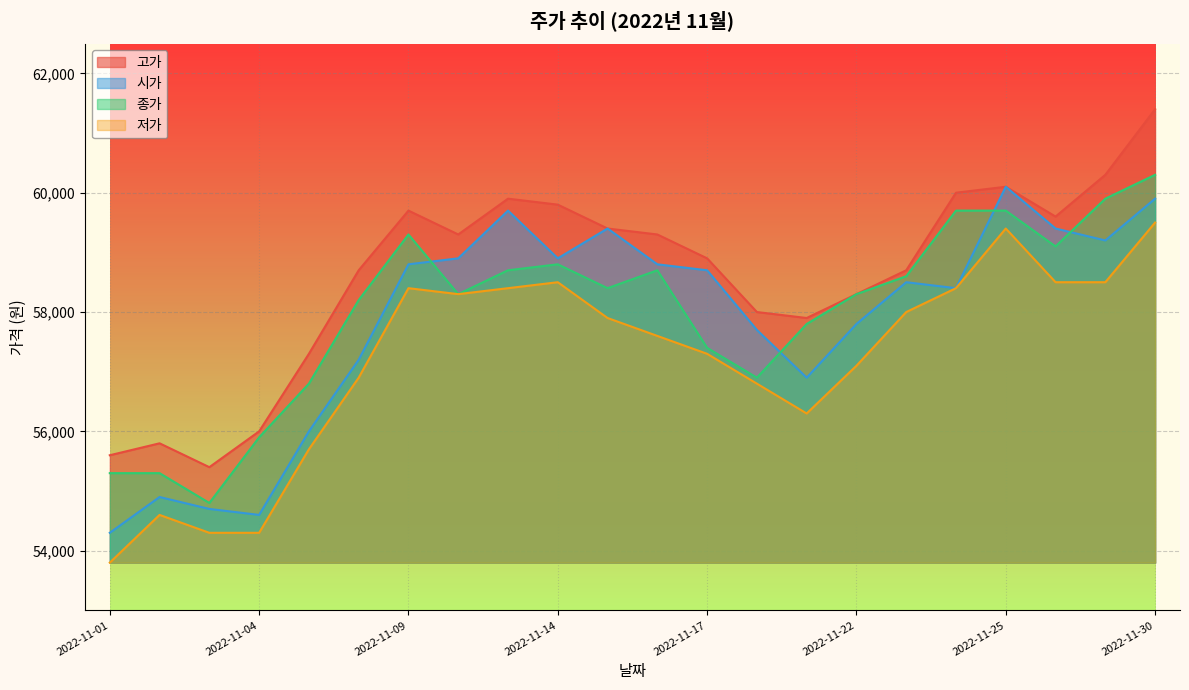

Reading left to right, what are all the values shown in this chart?

고가: 2022-11-01=55600	2022-11-02=55800	2022-11-03=55400	2022-11-04=56000	2022-11-07=57300	2022-11-08=58700	2022-11-09=59700	2022-11-10=59300	2022-11-11=59900	2022-11-14=59800	2022-11-15=59400	2022-11-16=59300	2022-11-17=58900	2022-11-18=58000	2022-11-21=57900	2022-11-22=58300	2022-11-23=58700	2022-11-24=60000	2022-11-25=60100	2022-11-28=59600	2022-11-29=60300	2022-11-30=61400
시가: 2022-11-01=54300	2022-11-02=54900	2022-11-03=54700	2022-11-04=54600	2022-11-07=56000	2022-11-08=57200	2022-11-09=58800	2022-11-10=58900	2022-11-11=59700	2022-11-14=58900	2022-11-15=59400	2022-11-16=58800	2022-11-17=58700	2022-11-18=57700	2022-11-21=56900	2022-11-22=57800	2022-11-23=58500	2022-11-24=58400	2022-11-25=60100	2022-11-28=59400	2022-11-29=59200	2022-11-30=59900
종가: 2022-11-01=55300	2022-11-02=55300	2022-11-03=54800	2022-11-04=55900	2022-11-07=56800	2022-11-08=58200	2022-11-09=59300	2022-11-10=58300	2022-11-11=58700	2022-11-14=58800	2022-11-15=58400	2022-11-16=58700	2022-11-17=57400	2022-11-18=56900	2022-11-21=57800	2022-11-22=58300	2022-11-23=58600	2022-11-24=59700	2022-11-25=59700	2022-11-28=59100	2022-11-29=59900	2022-11-30=60300
저가: 2022-11-01=53800	2022-11-02=54600	2022-11-03=54300	2022-11-04=54300	2022-11-07=55700	2022-11-08=56900	2022-11-09=58400	2022-11-10=58300	2022-11-11=58400	2022-11-14=58500	2022-11-15=57900	2022-11-16=57600	2022-11-17=57300	2022-11-18=56800	2022-11-21=56300	2022-11-22=57100	2022-11-23=58000	2022-11-24=58400	2022-11-25=59400	2022-11-28=58500	2022-11-29=58500	2022-11-30=59500